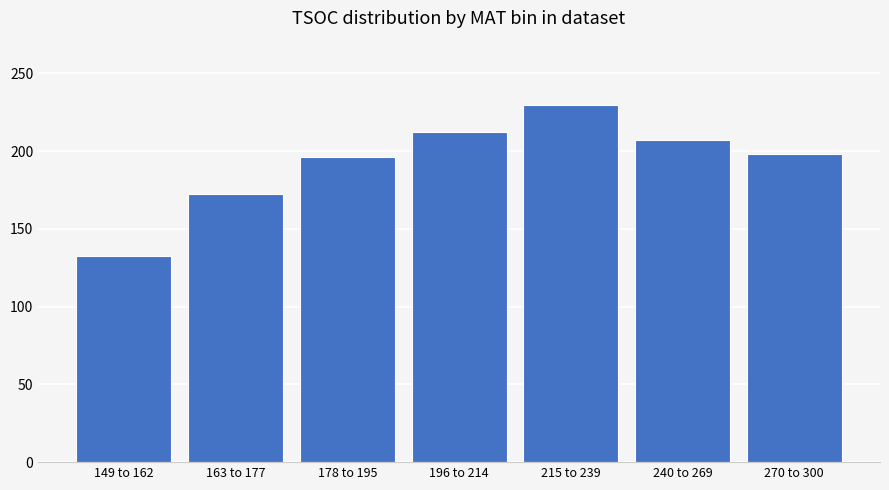

Which has a higher value, 178 to 195 or 163 to 177?

178 to 195